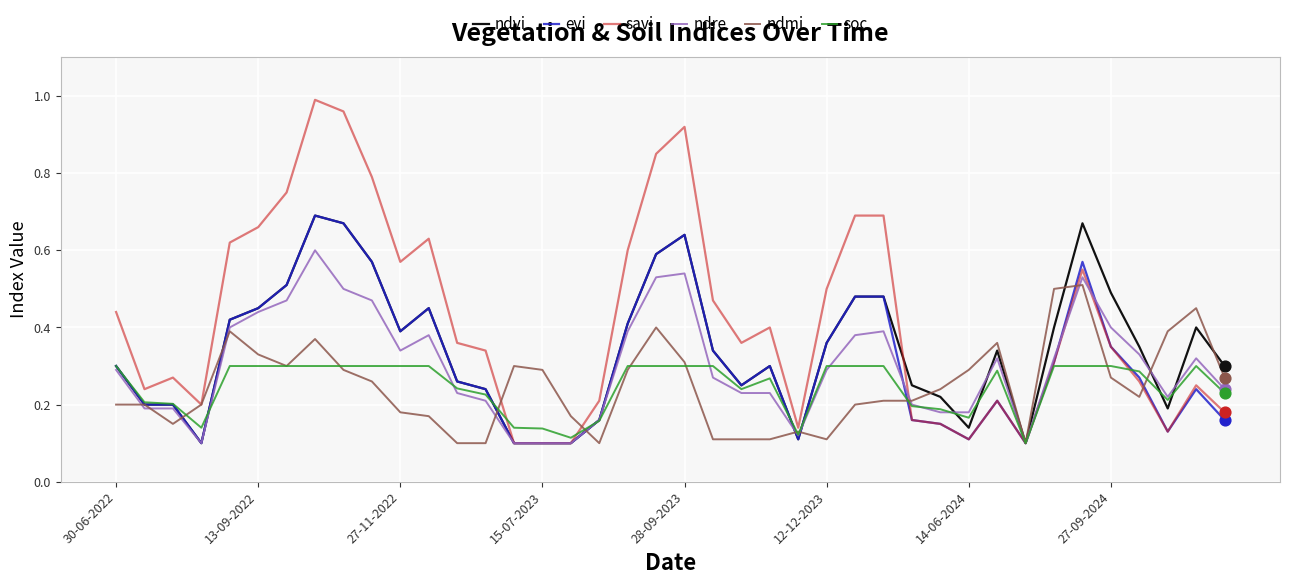

Which series has the widest spread of values?

savi